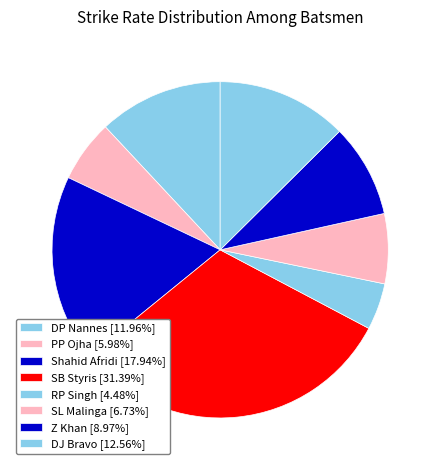

To the nearest percent, what is the difference between the DP Nannes and SL Malinga slice percentages?

5%